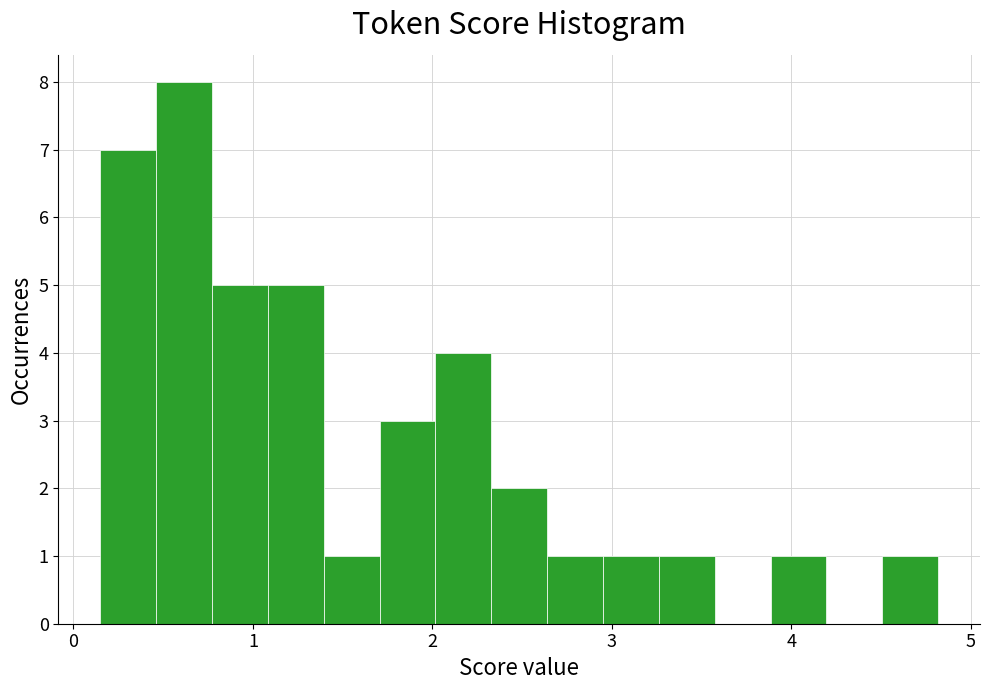

Read against the x-axis, roughly where is the centre of the tallest bar?

0.6